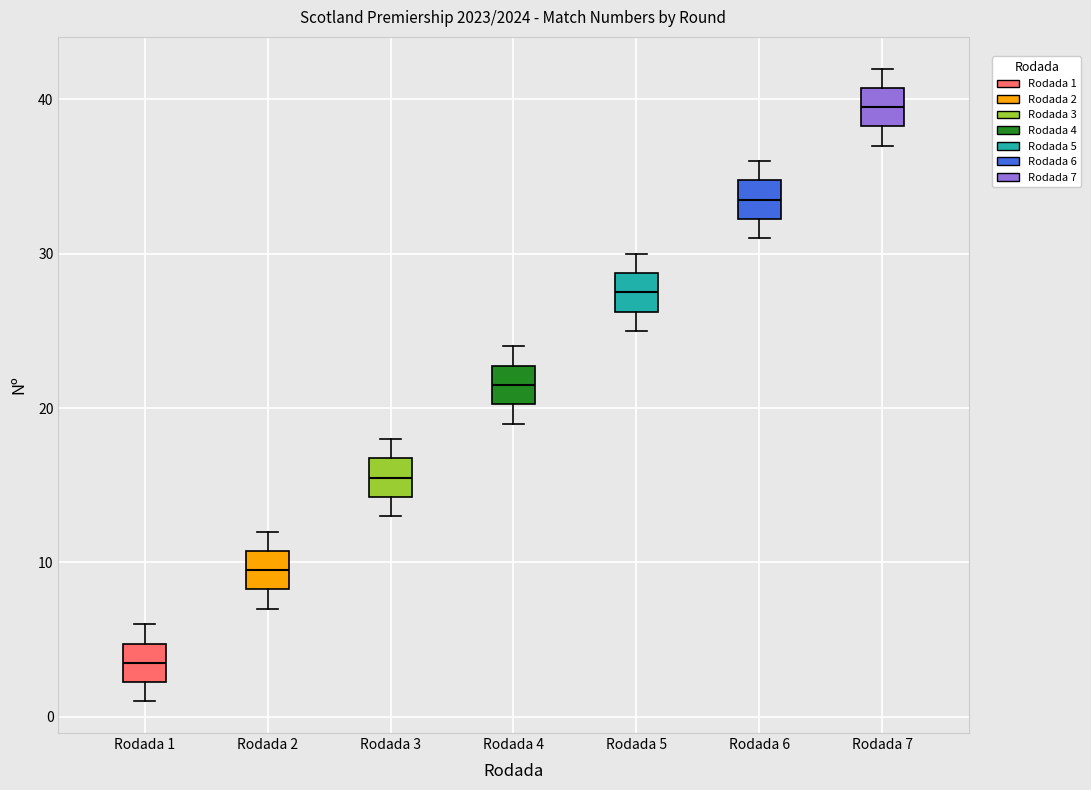

Reading left to right, read every box against the y-axis: the position of its median line, the range the box covers, and the ends of its whiskers. The values are not printed on the chart, so give them approximately, as read against the axis.

Rodada 1: median 4, box 2 to 5, whiskers 1 to 6
Rodada 2: median 10, box 8 to 11, whiskers 7 to 12
Rodada 3: median 16, box 14 to 17, whiskers 13 to 18
Rodada 4: median 22, box 20 to 23, whiskers 19 to 24
Rodada 5: median 28, box 26 to 29, whiskers 25 to 30
Rodada 6: median 34, box 32 to 35, whiskers 31 to 36
Rodada 7: median 40, box 38 to 41, whiskers 37 to 42